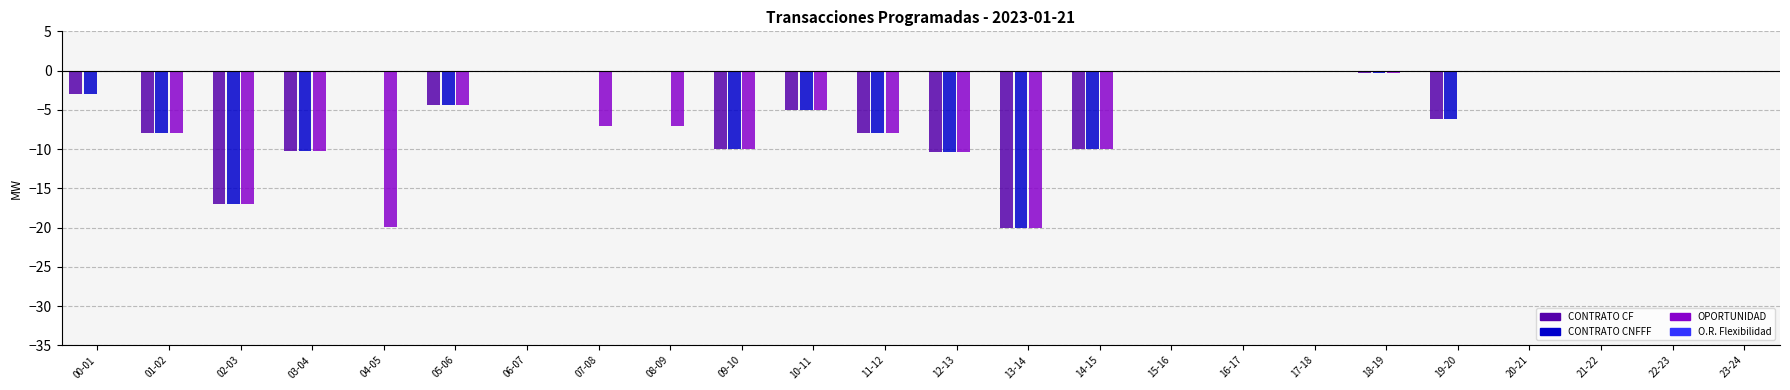

What is the sum of the OPORTUNIDAD values at 22-23 and 12-13?

-10.3